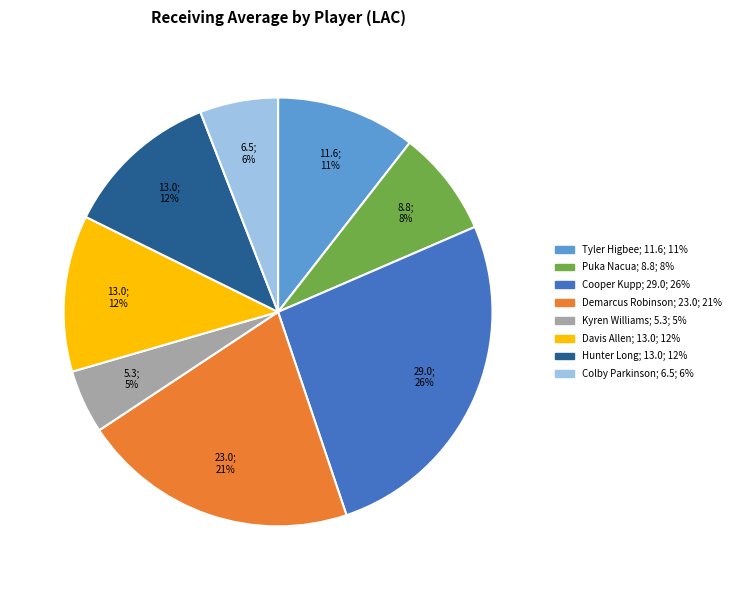

To the nearest percent, what is the difference between the Kyren Williams and Puka Nacua slice percentages?

3%